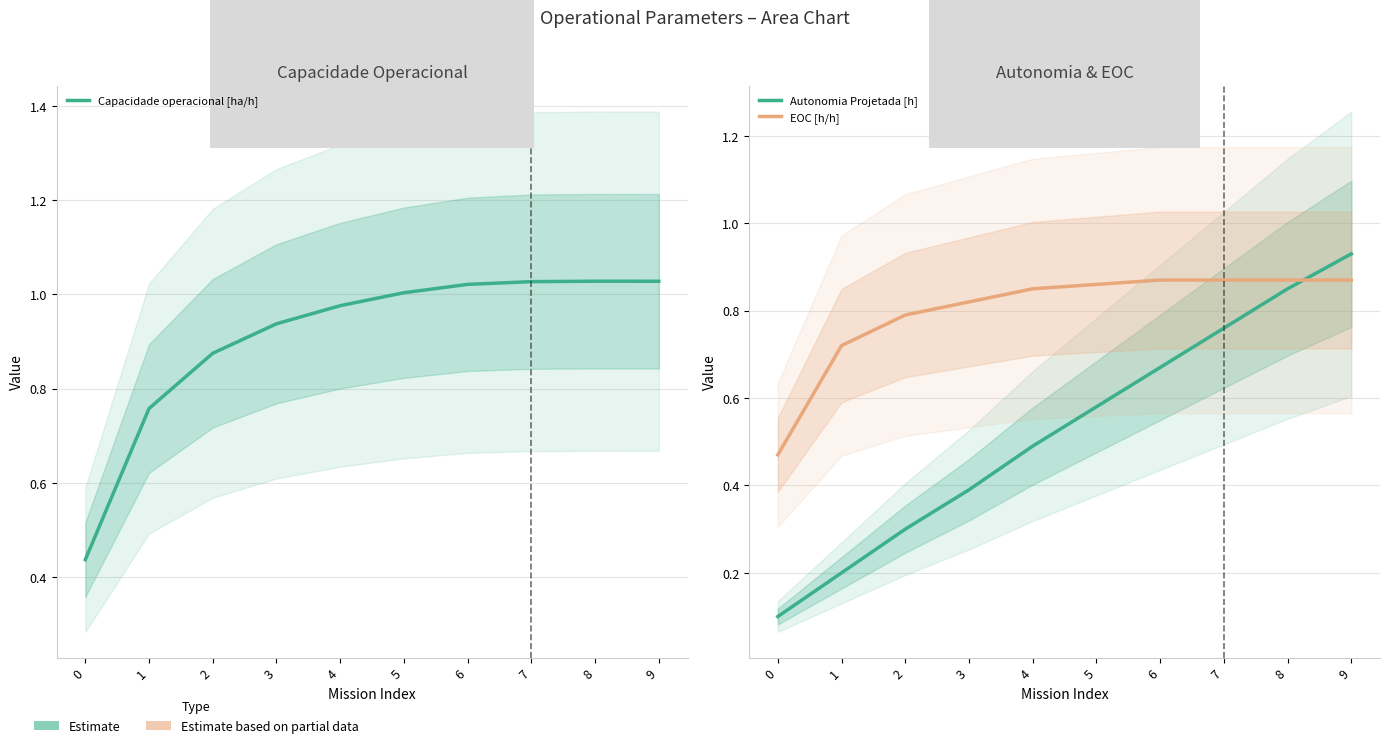

What is the greatest value displayed?

1.0